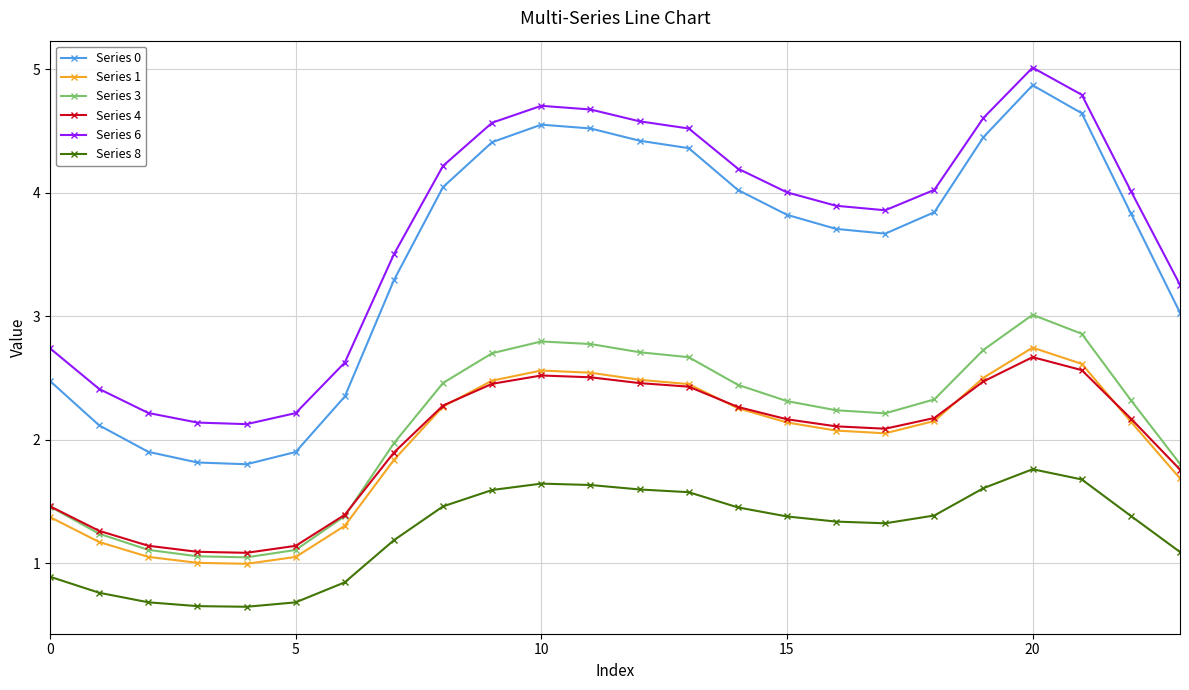

Which series has the largest range (max minus min)?

Series 0